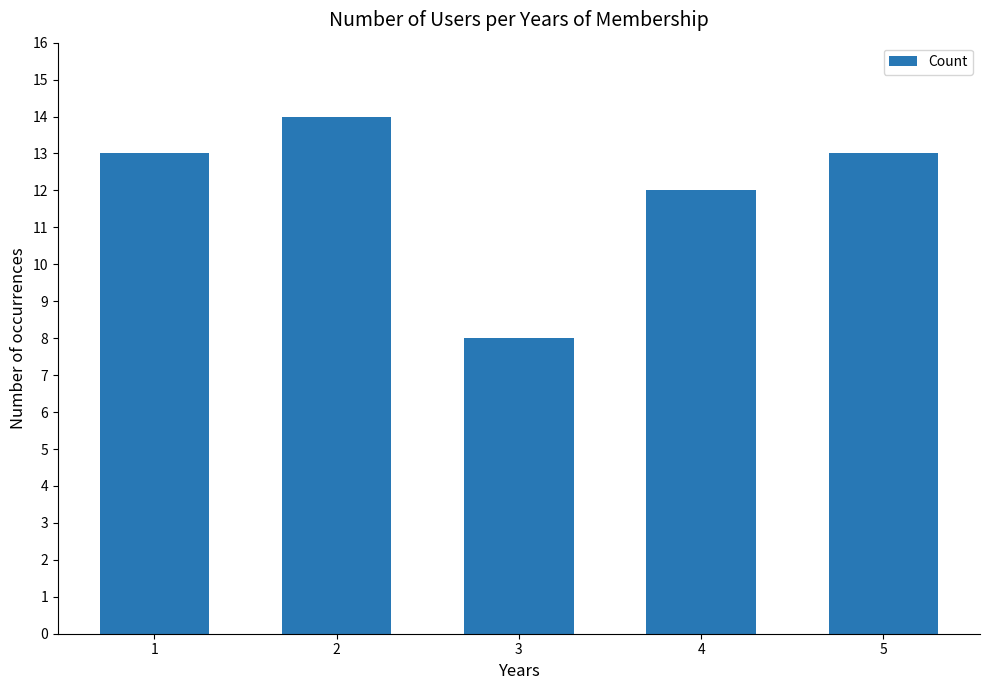

Reading left to right, extract all data points from this chart.

13	14	8	12	13